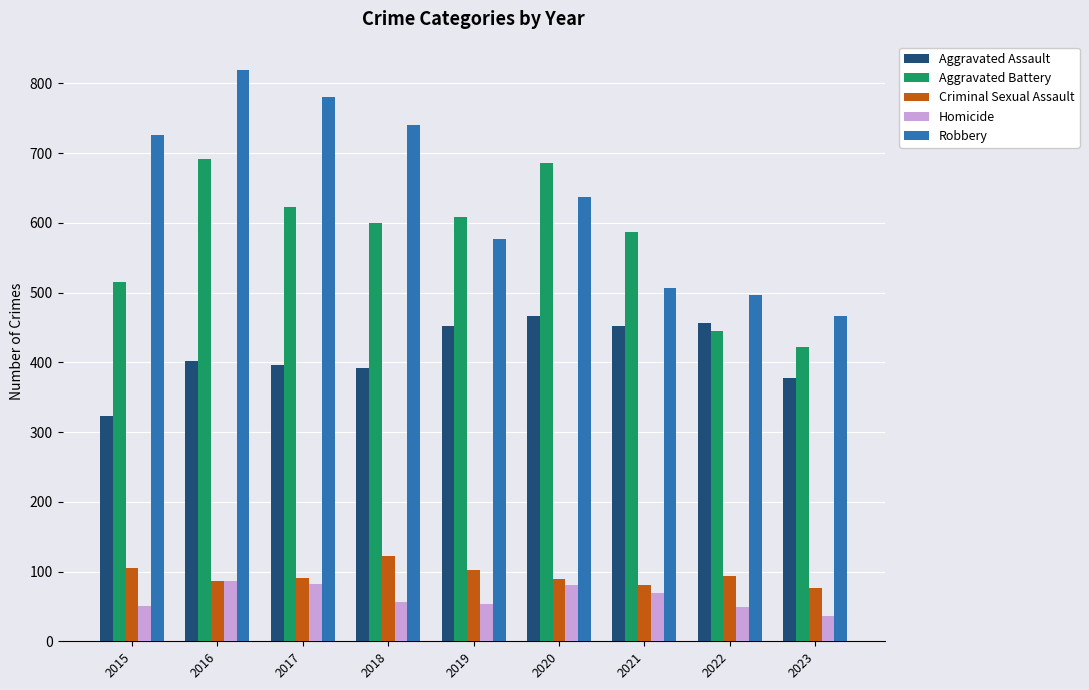

The Aggravated Assault series shows 209 at 2021. True or false?

False